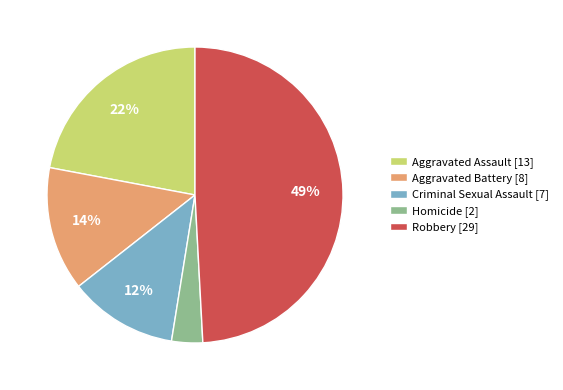

Between Criminal Sexual Assault and Homicide, which is larger?

Criminal Sexual Assault